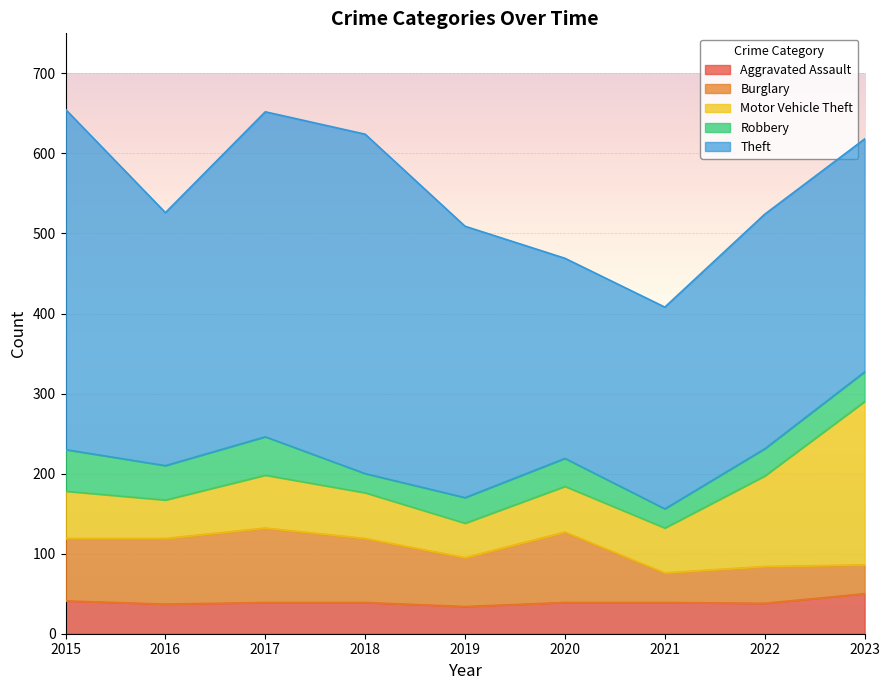

What value does the Theft series have at 2019?

339